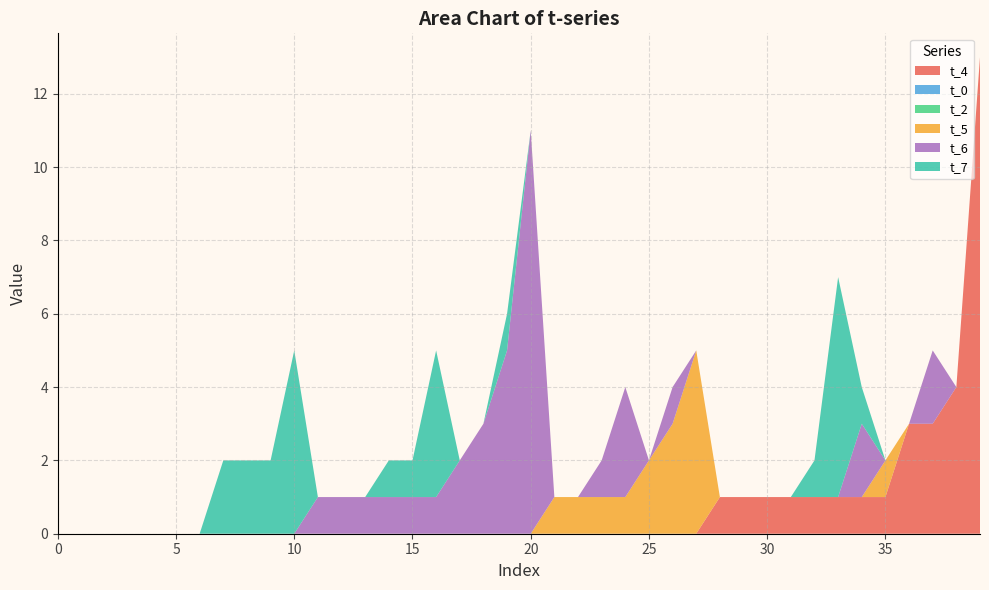

List the labels in order of t_7 value, smallest first.

0, 1, 2, 3, 4, 5, 6, 11, 12, 13, 17, 18, 20, 21, 22, 23, 24, 25, 26, 27, 28, 29, 30, 31, 35, 36, 37, 38, 39, 14, 15, 19, 32, 34, 7, 8, 9, 16, 10, 33